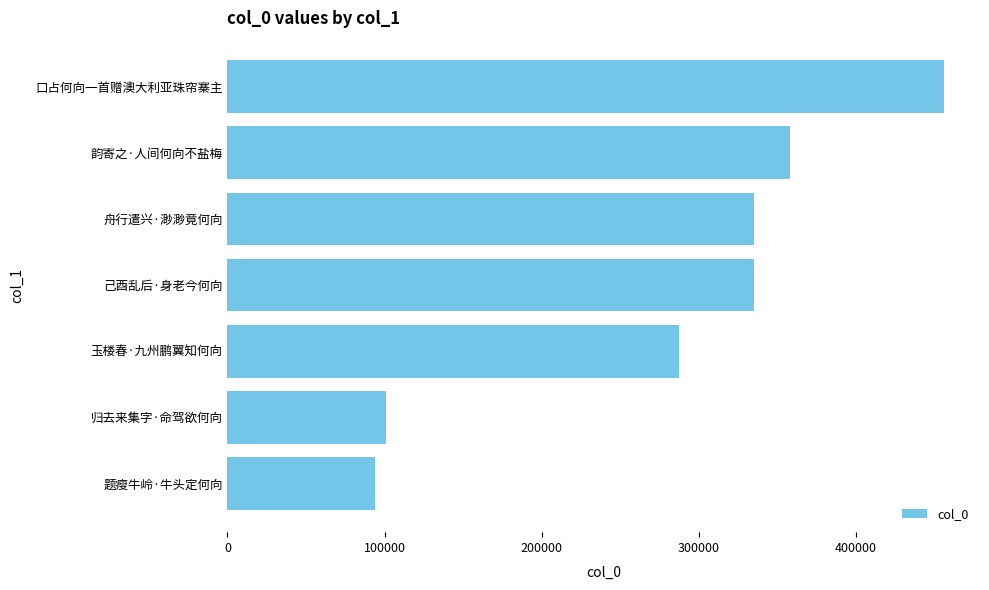

What is the label of the 2nd bar from the top?

韵寄之·人间何向不盐梅